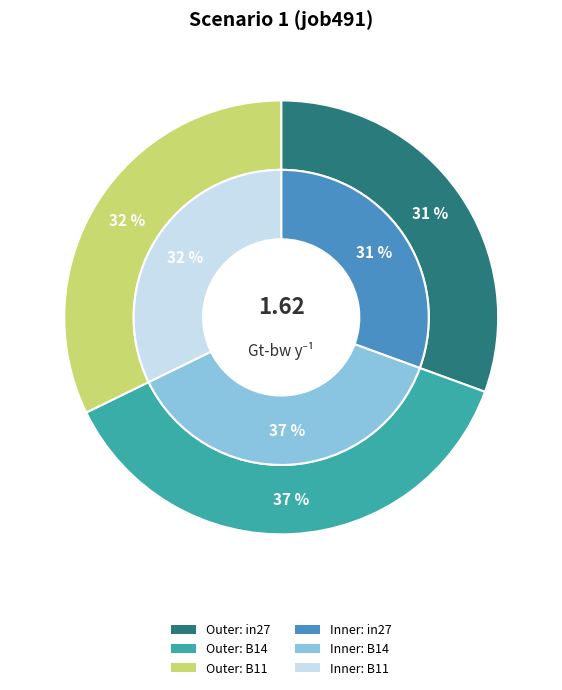

Which category has the smallest portion of the pie?

in27